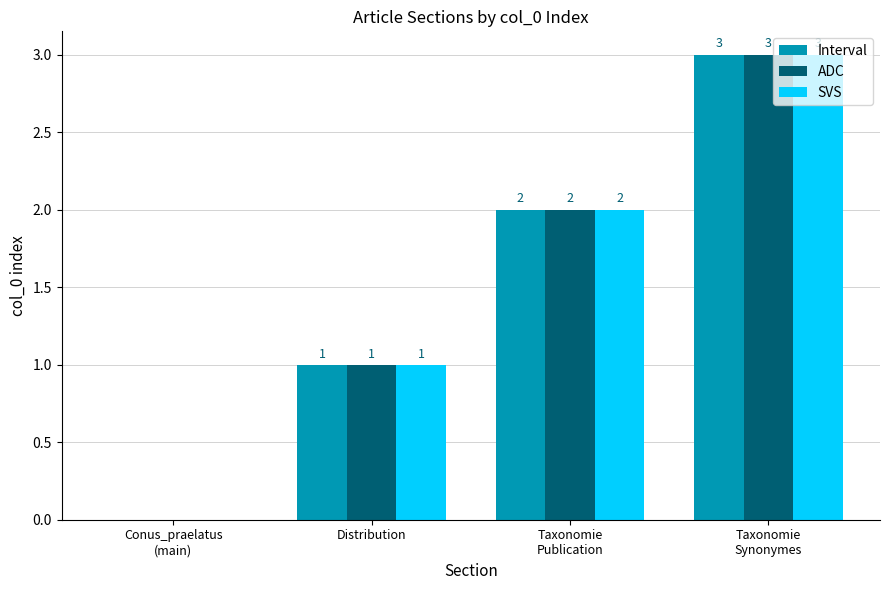

What is the highest value of the SVS series?

3